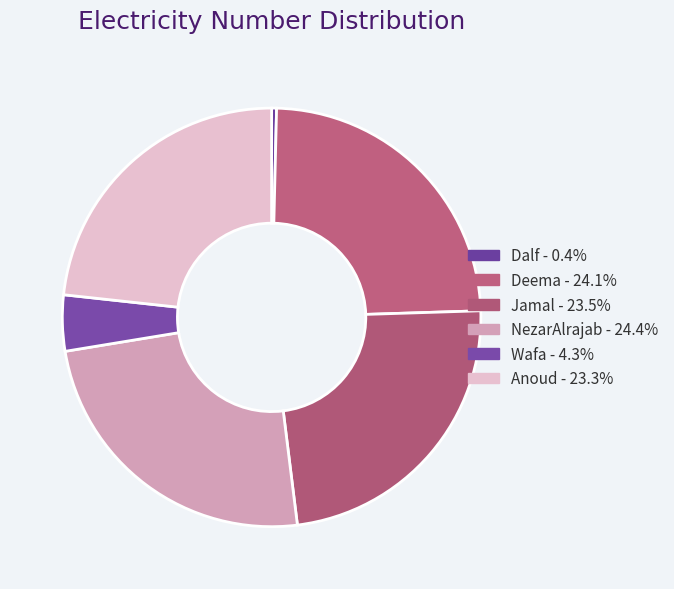

To the nearest percent, what is the difference between the largest and smallest slice percentages?

24%